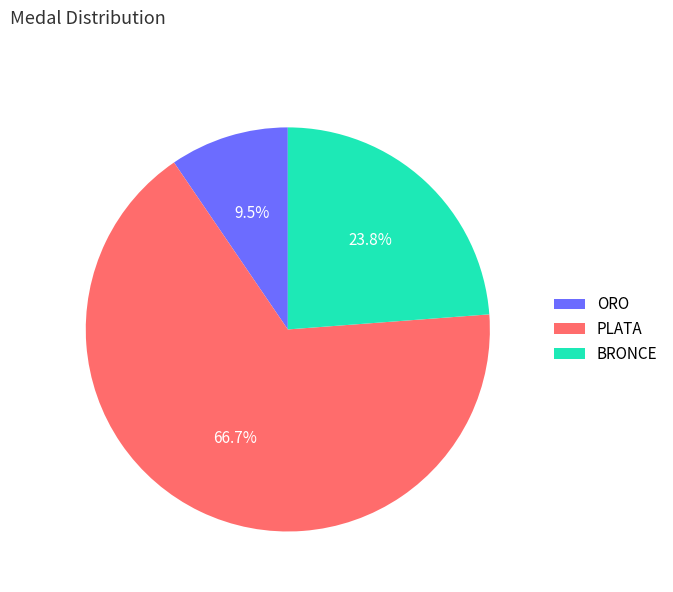

Is there a majority slice in this chart?

Yes